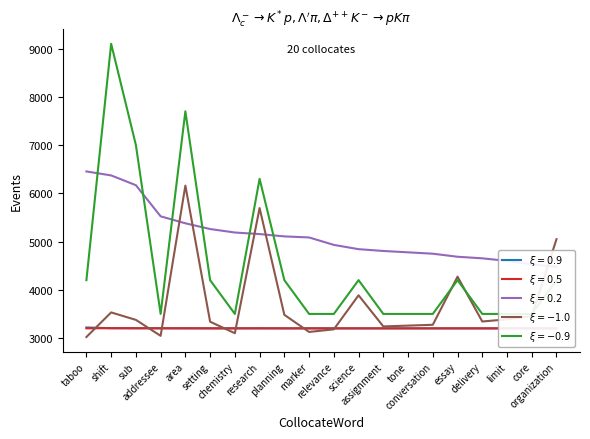

In O_11_norm, how many points are lower than both neighbors (excluding endpoints)?

2